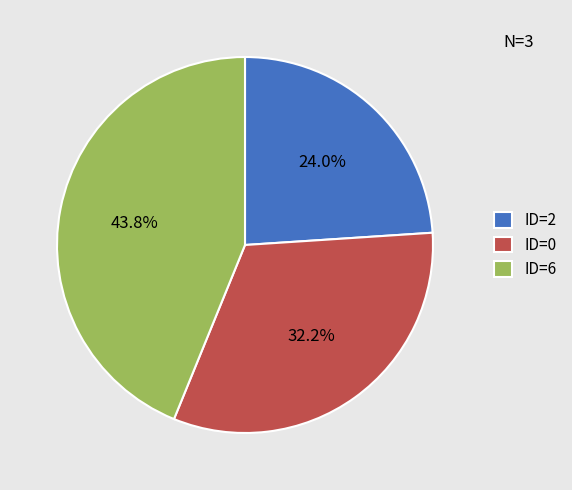

Approximately how many times larger is the value at ID=6 compared to ID=0?

1.4